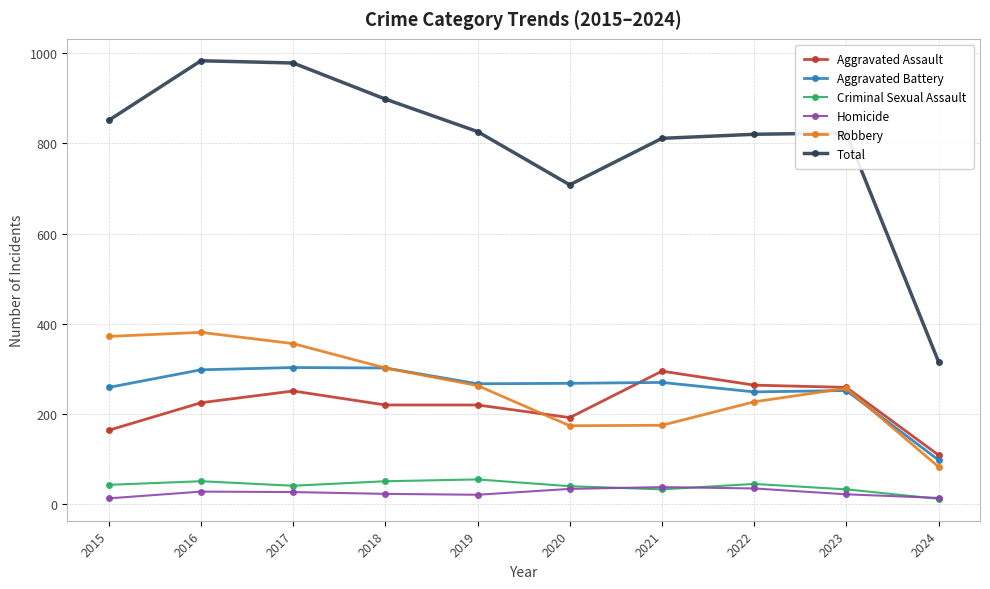

True or false: Robbery has a value of 372 at 2015.

True